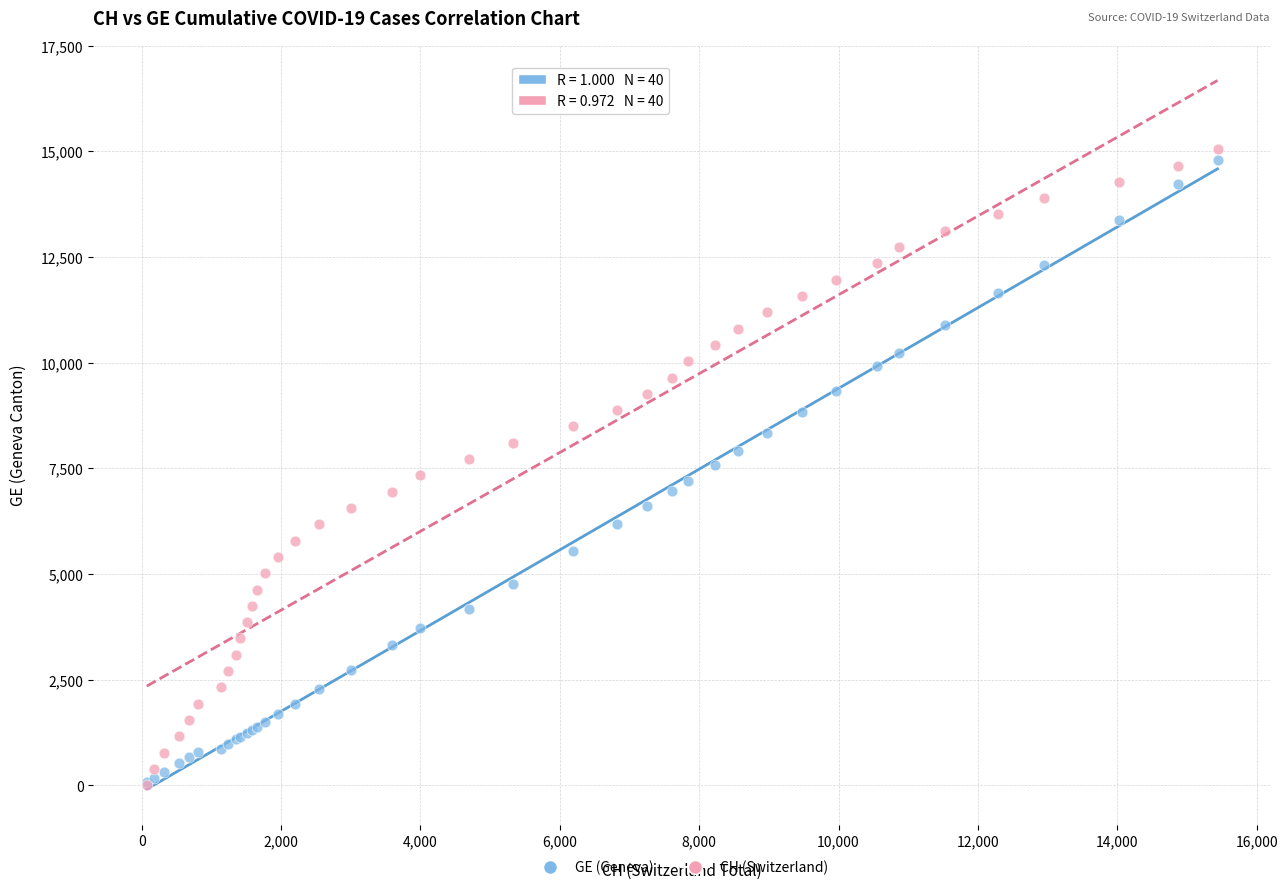

What are all the series names shown in the legend?

GE (Geneva), CH (Switzerland)